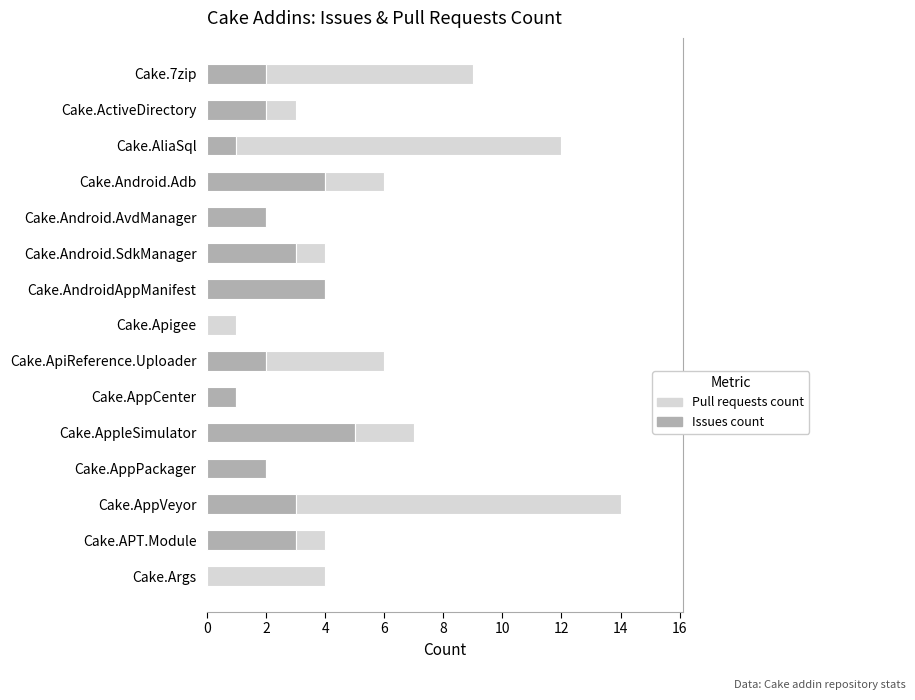

The Issues count series shows 7 at Cake.AndroidAppManifest. True or false?

False